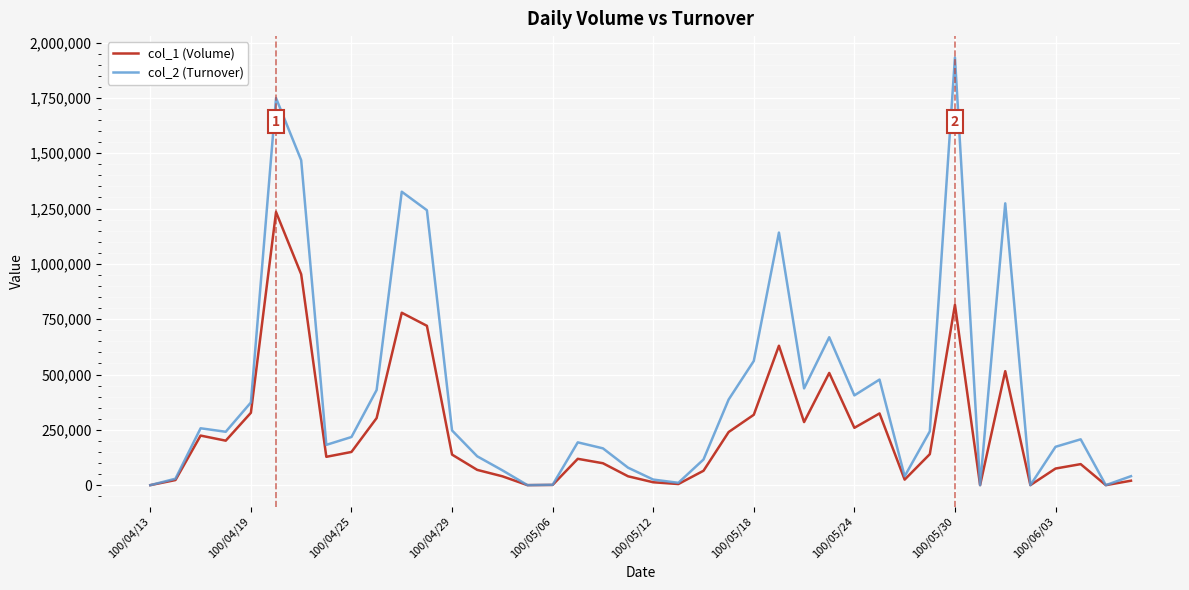

Rank the series by their average value, from highest to lowest.

col_2 (Turnover), col_1 (Volume)